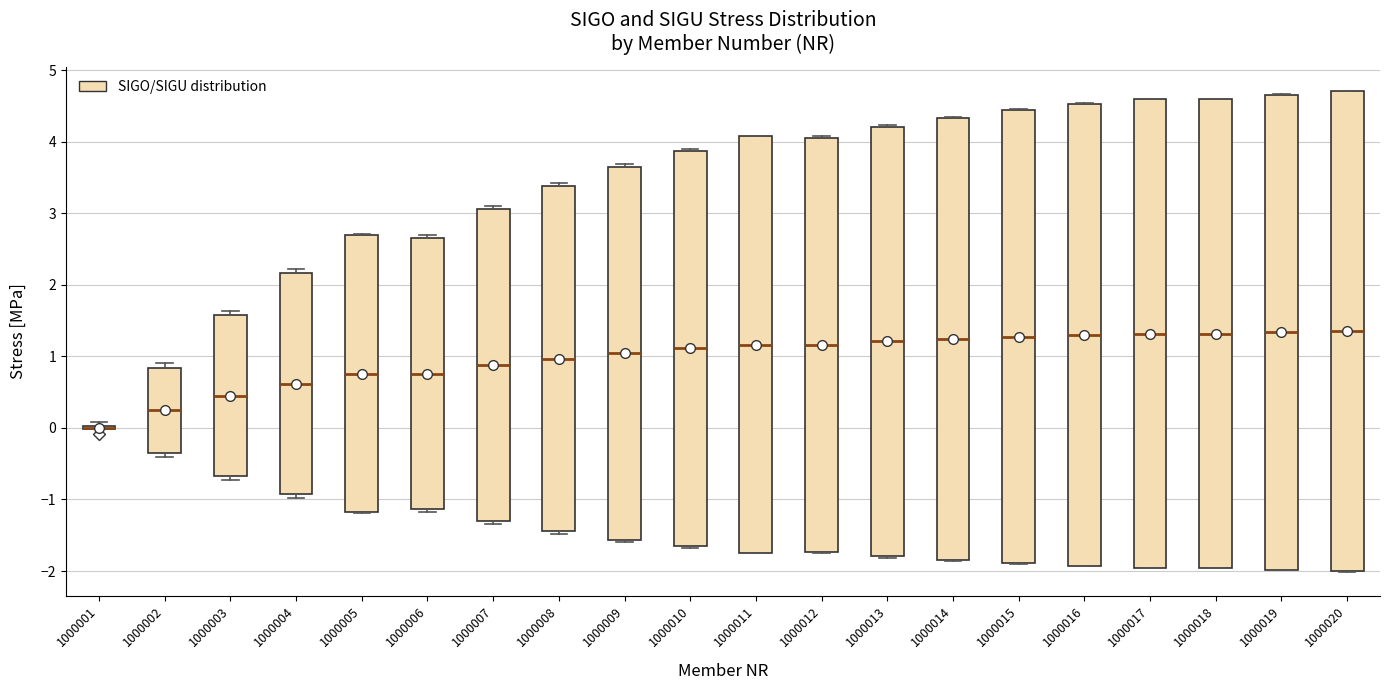

Reading left to right, transcribe this box plot: for each box, give where its median line is, the range the box spans, and where its two whiskers end, as read against the y-axis. The values are not printed on the chart, so give them approximately, as read against the axis.

1000001: box collapsed to a line at 0.0, whiskers 0.0 to 0.1
1000002: median 0.2, box -0.3 to 0.8, whiskers -0.4 to 0.9
1000003: median 0.5, box -0.7 to 1.6, whiskers -0.7 (just below the box's lower edge) to 1.6 (just above the box's upper edge)
1000004: median 0.6, box -0.9 to 2.2, whiskers -1.0 to 2.2 (just above the box's upper edge)
1000005: median 0.8, box -1.2 to 2.7, whiskers -1.2 to 2.7
1000006: median 0.8, box -1.1 to 2.7, whiskers -1.2 to 2.7 (just above the box's upper edge)
1000007: median 0.9, box -1.3 to 3.1, whiskers -1.3 (just below the box's lower edge) to 3.1 (just above the box's upper edge)
1000008: median 1.0, box -1.4 to 3.4, whiskers -1.5 to 3.4 (just above the box's upper edge)
1000009: median 1.0, box -1.6 to 3.7, whiskers -1.6 to 3.7
1000010: median 1.1, box -1.7 to 3.9, whiskers -1.7 to 3.9
1000011: median 1.2, box -1.7 to 4.1, whiskers -1.8 to 4.1
1000012: median 1.2, box -1.7 to 4.1, whiskers -1.7 to 4.1
1000013: median 1.2, box -1.8 to 4.2, whiskers -1.8 to 4.2
1000014: median 1.2, box -1.8 to 4.3, whiskers -1.9 to 4.4
1000015: median 1.3, box -1.9 to 4.4, whiskers -1.9 to 4.5
1000016: median 1.3, box -1.9 to 4.5, whiskers -1.9 to 4.5
1000017: median 1.3, box -2.0 to 4.6, whiskers -2.0 to 4.6
1000018: median 1.3, box -2.0 to 4.6, whiskers -2.0 to 4.6
1000019: median 1.3, box -2.0 to 4.7, whiskers -2.0 to 4.7
1000020: median 1.4, box -2.0 to 4.7, whiskers -2.0 to 4.7